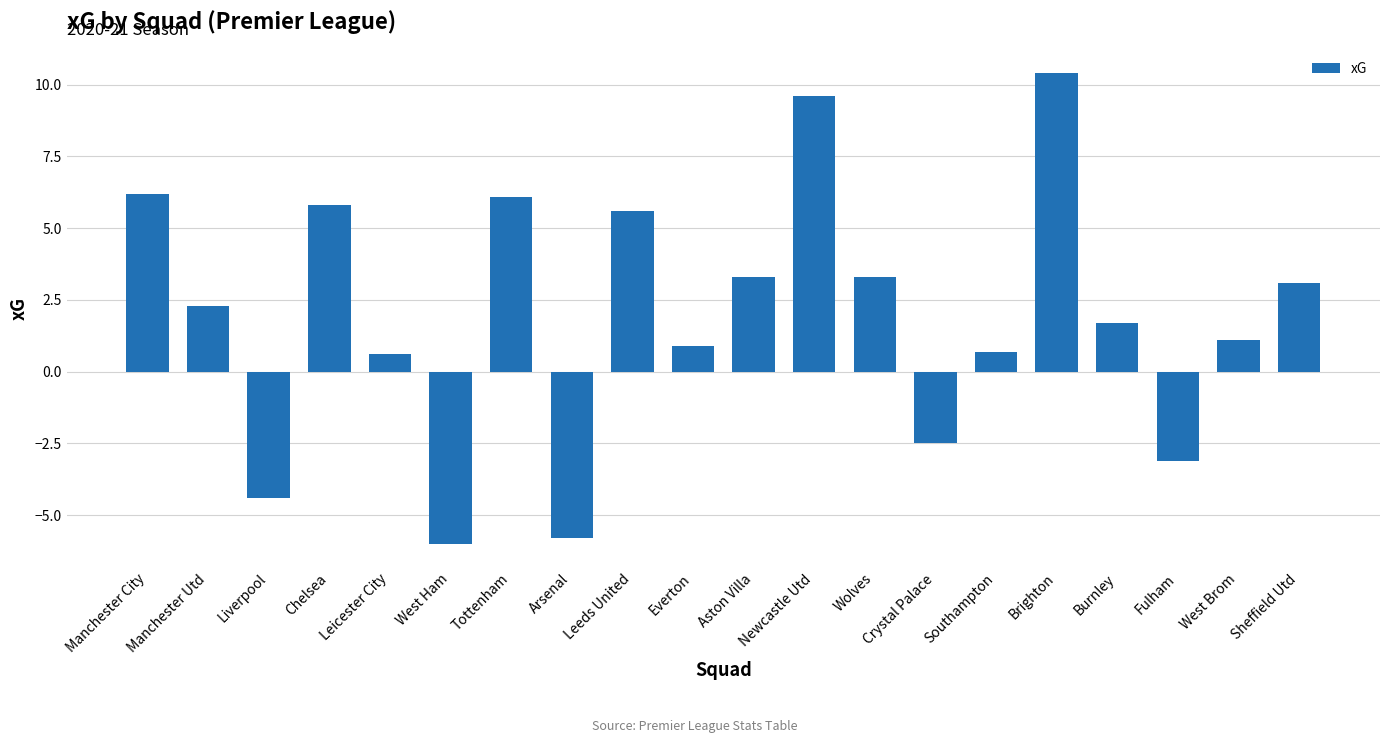

Are the bars horizontal?

No